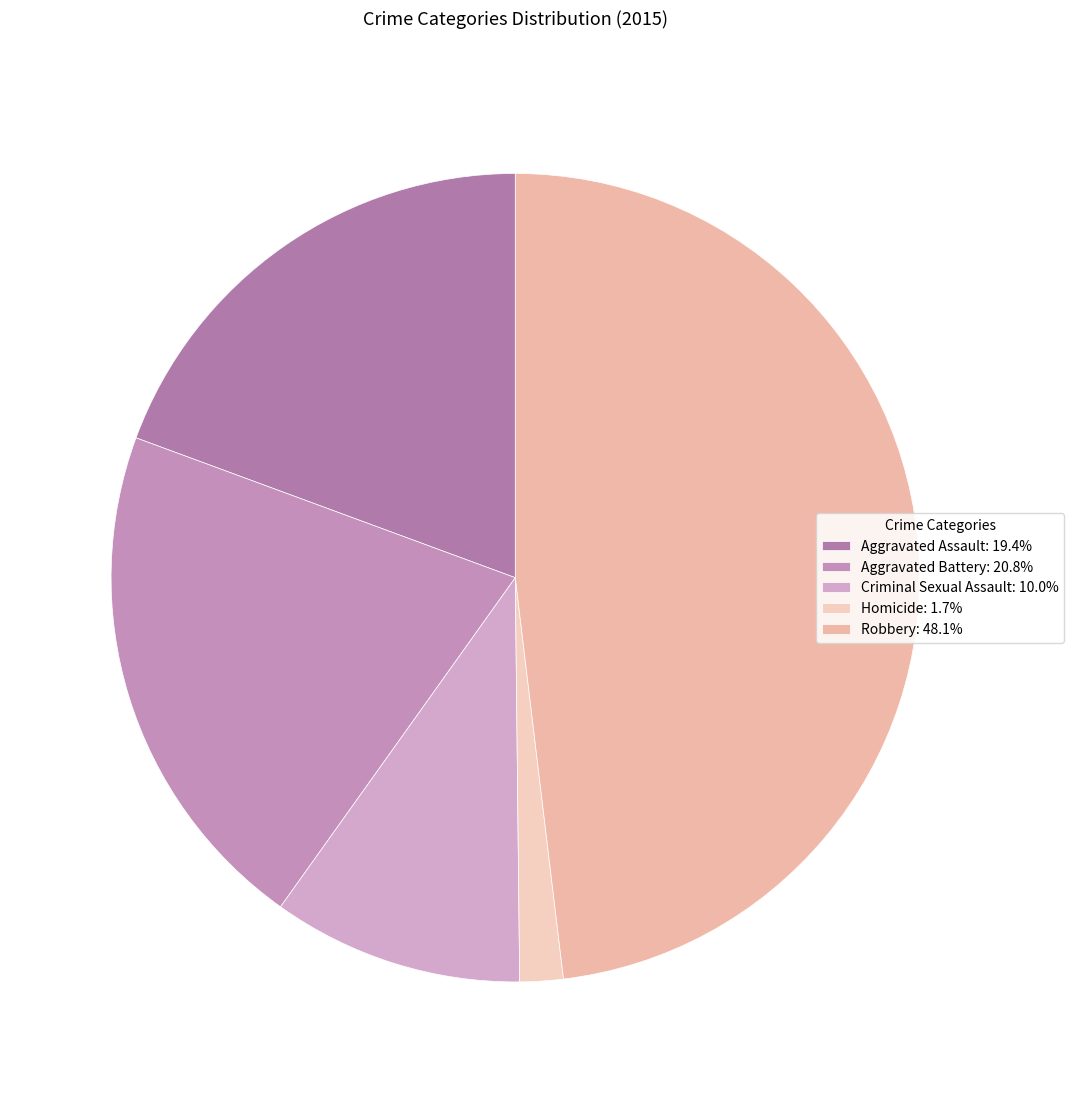

What percentage is the Aggravated Battery slice, to the nearest percent?

21%